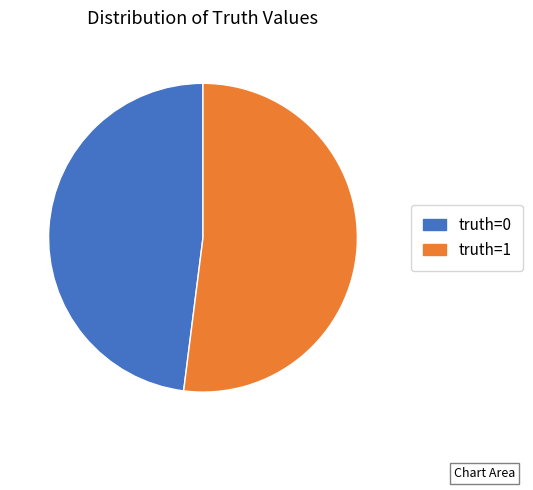

The truth=1 slice represents 45% of the pie. True or false?

False